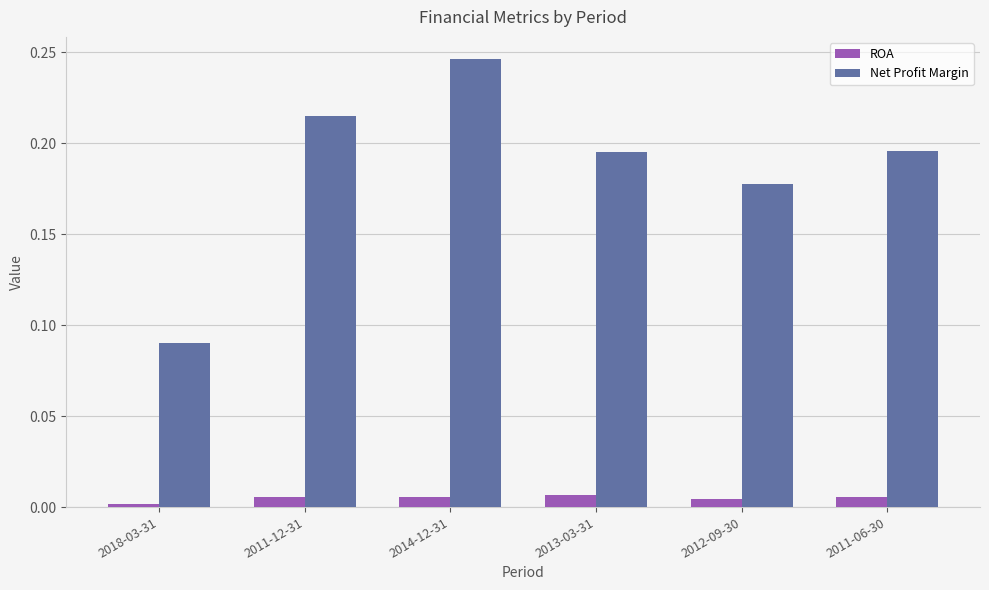

What position from the right is 2011-12-31?

5